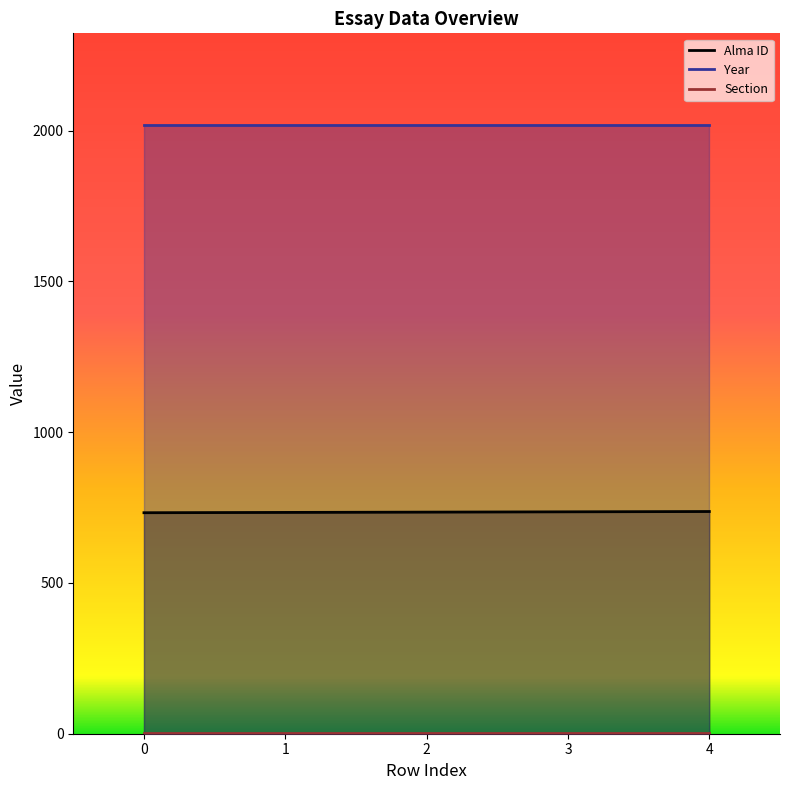

How many categories are shown in the chart?

5